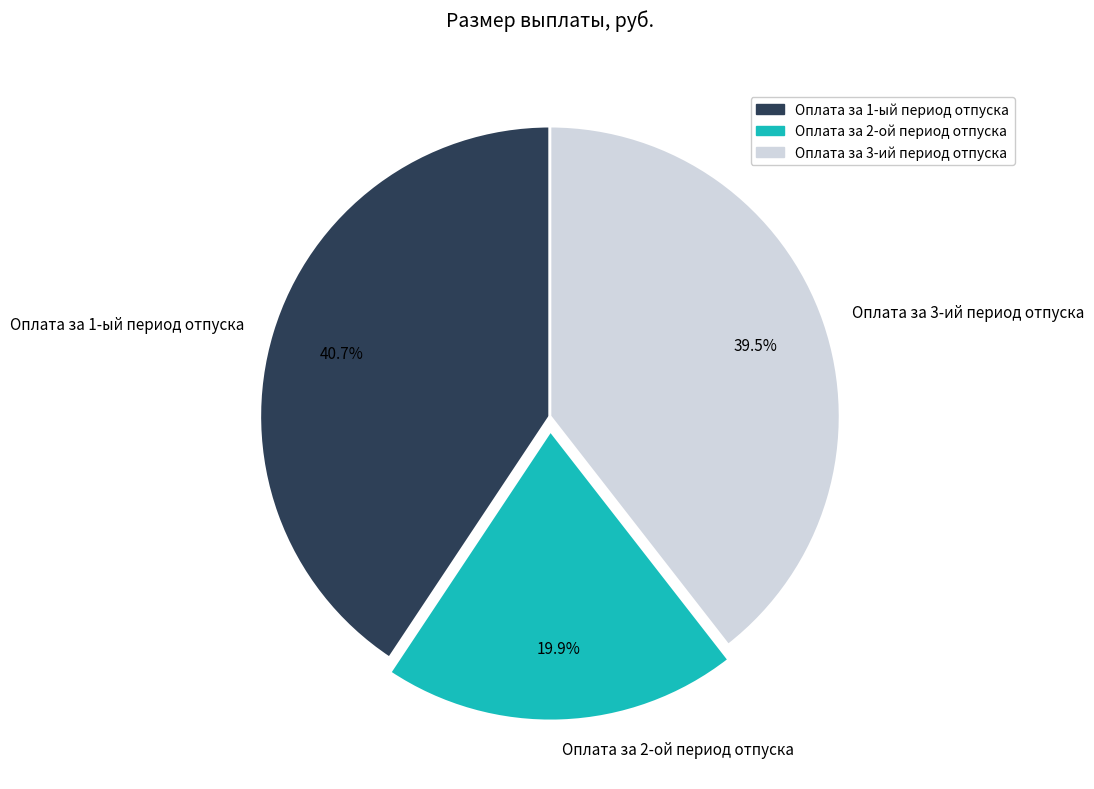

Combined, do Оплата за 3-ий период отпуска and Оплата за 1-ый период отпуска account for over 50%?

Yes